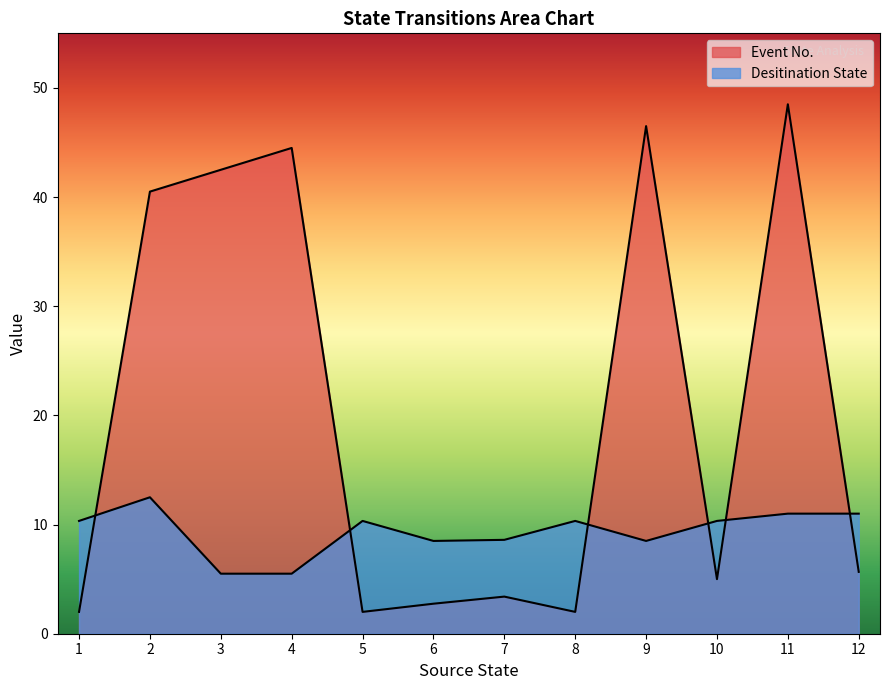

How many lines are shown in the chart?

2